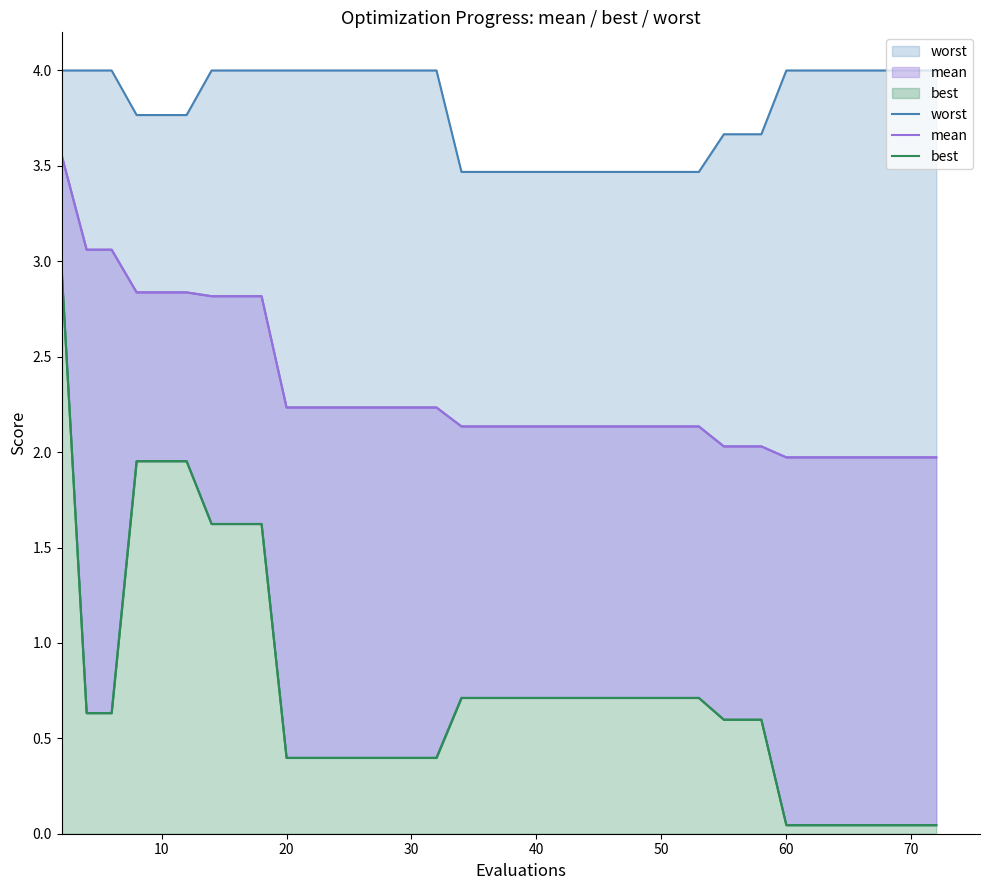

What is the sum of all worst values?

151.9